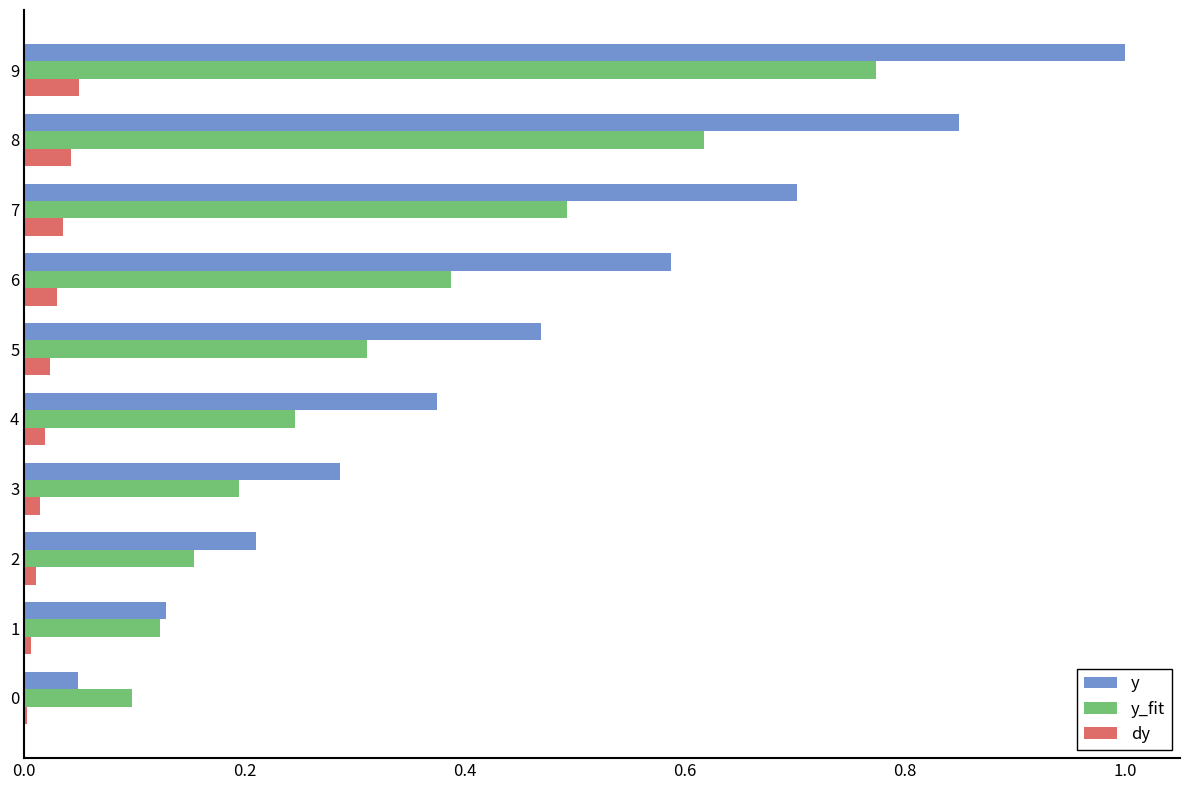

How many categories are shown in the chart?

10